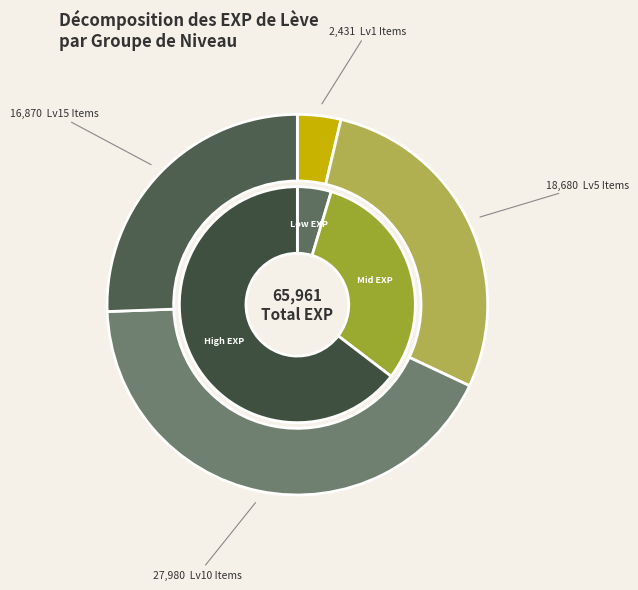

True or false: Copper Ear Cuffs accounts for 1% of the total.

False